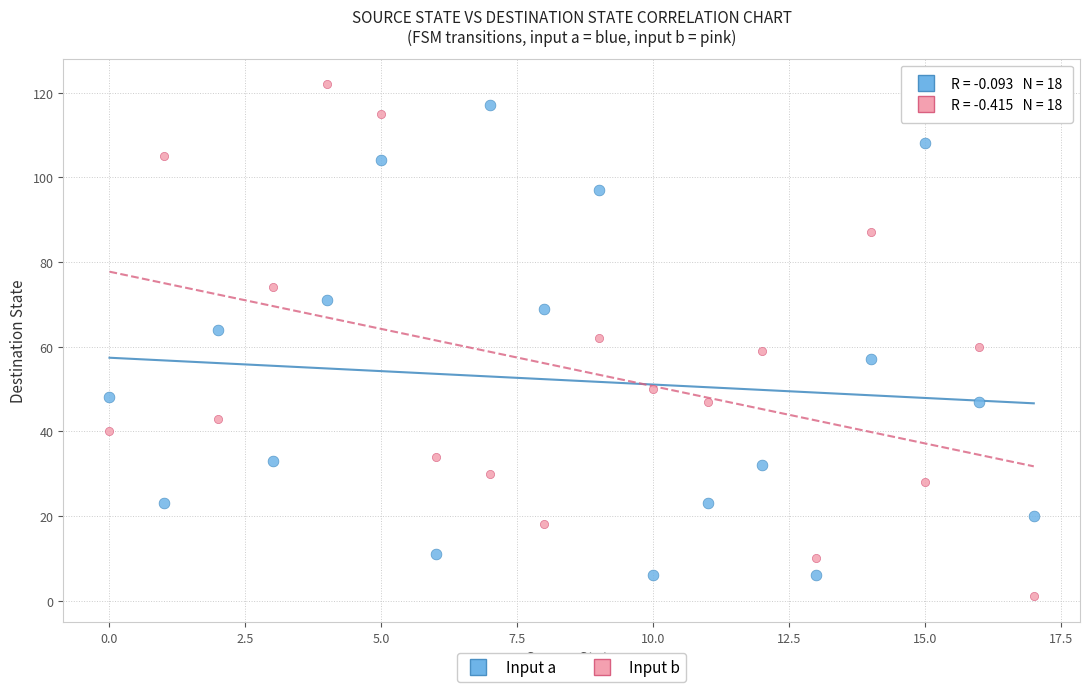

Across all data points, what is the range of Y values (max minus min)?

121